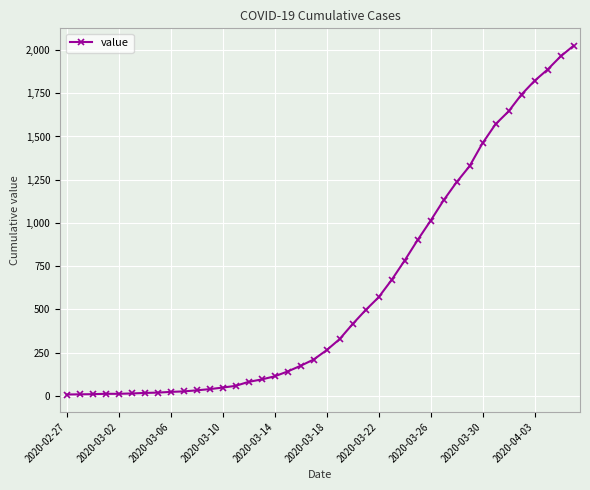

What is the greatest value displayed?

2025